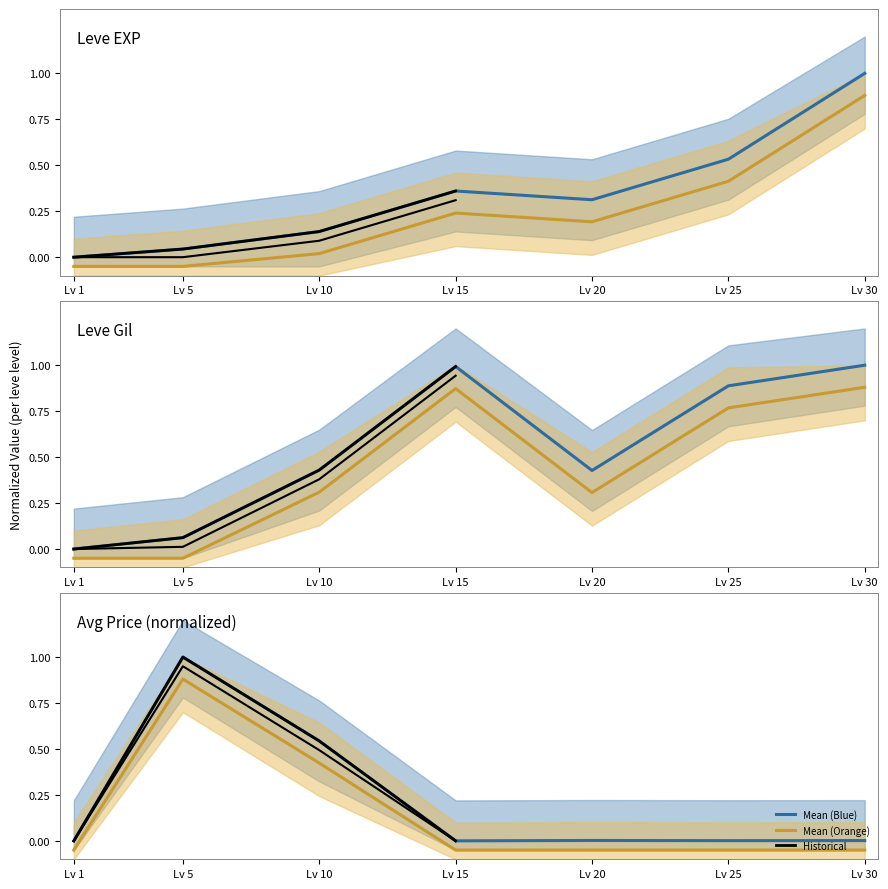

At which label does Leve Gil reach its minimum?

Lv 1